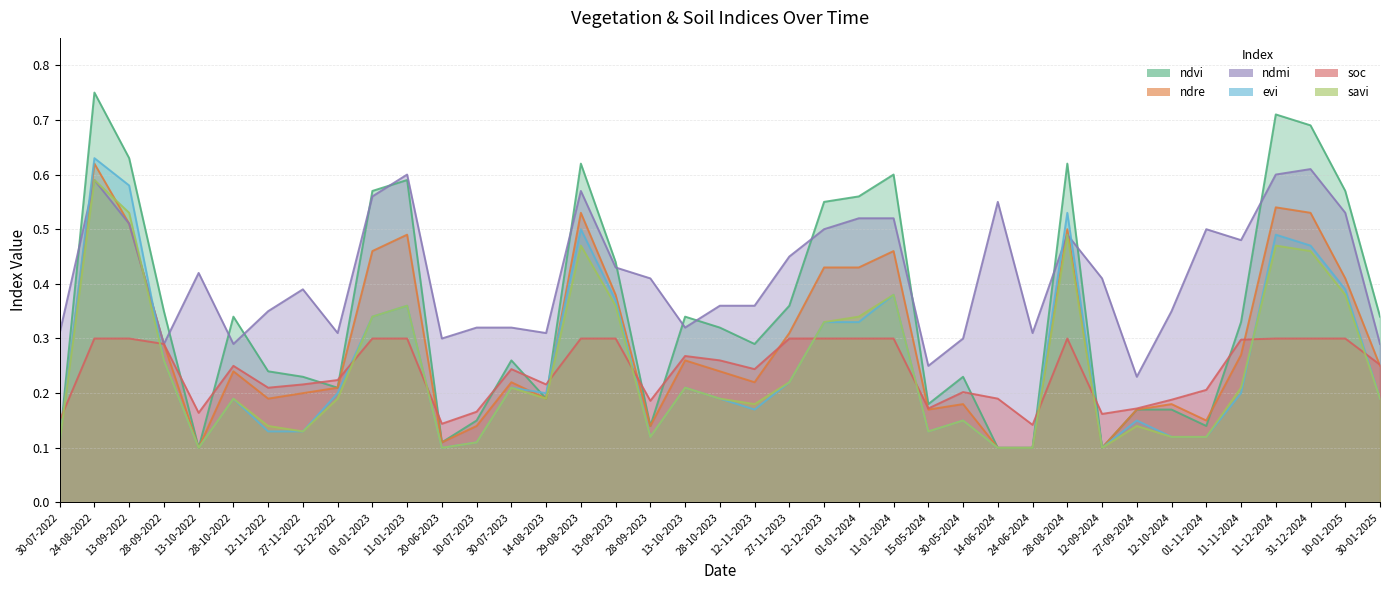

Is the value of ndre at 11-12-2024 greater than the value of savi at 24-06-2024?

Yes